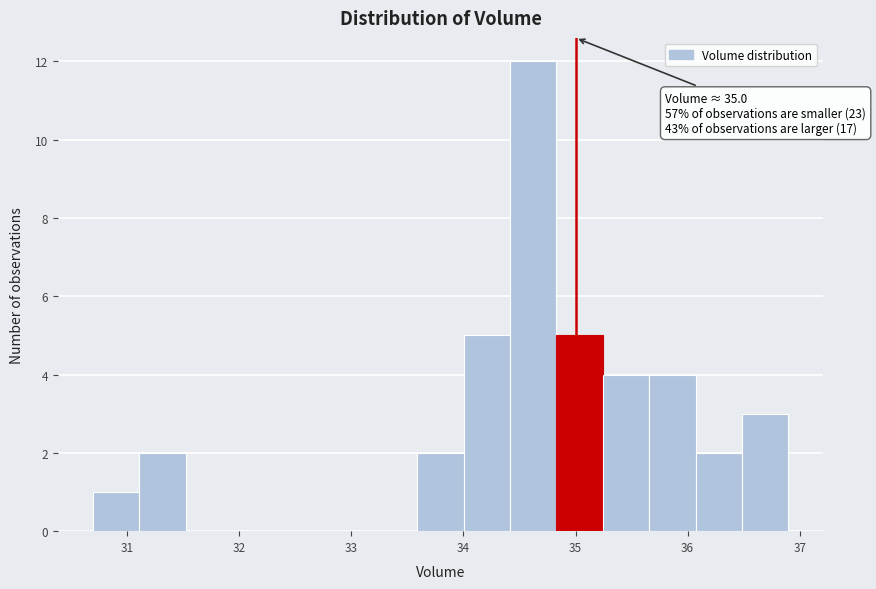

Which range on the x-axis has the tallest bar?

34.4 to 34.8